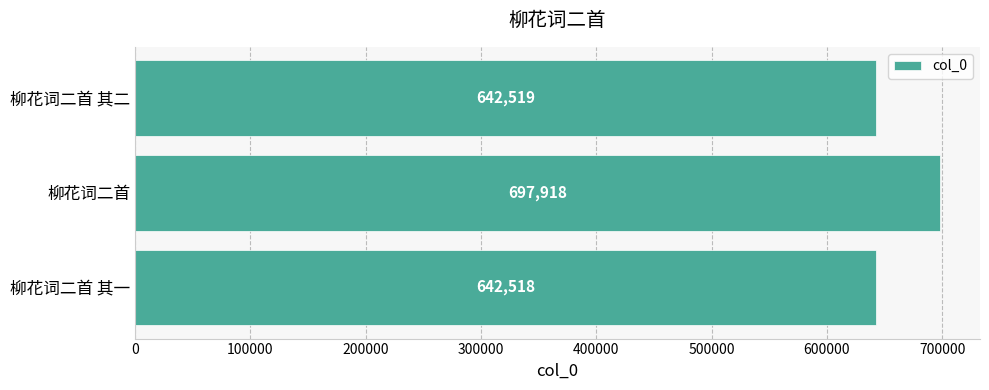

Which category has the highest value across all series?

柳花词二首